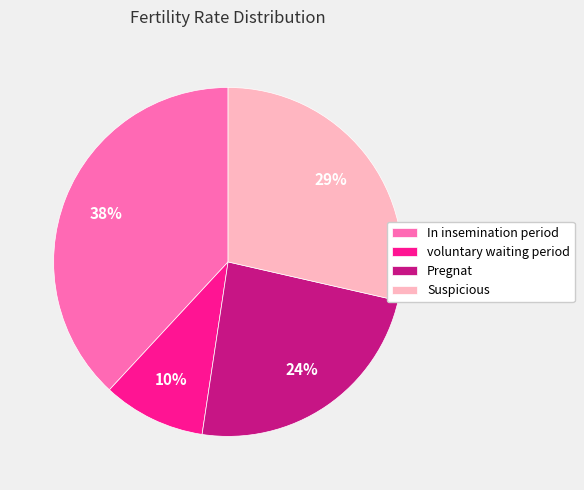

Combined, do voluntary waiting period and In insemination period account for over 50%?

No